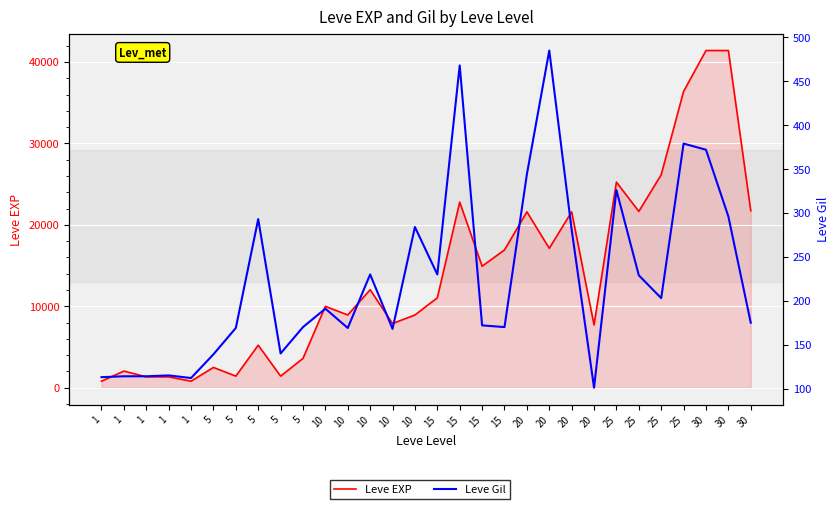

True or false: Leve EXP and Leve Gil cross at least once.

False